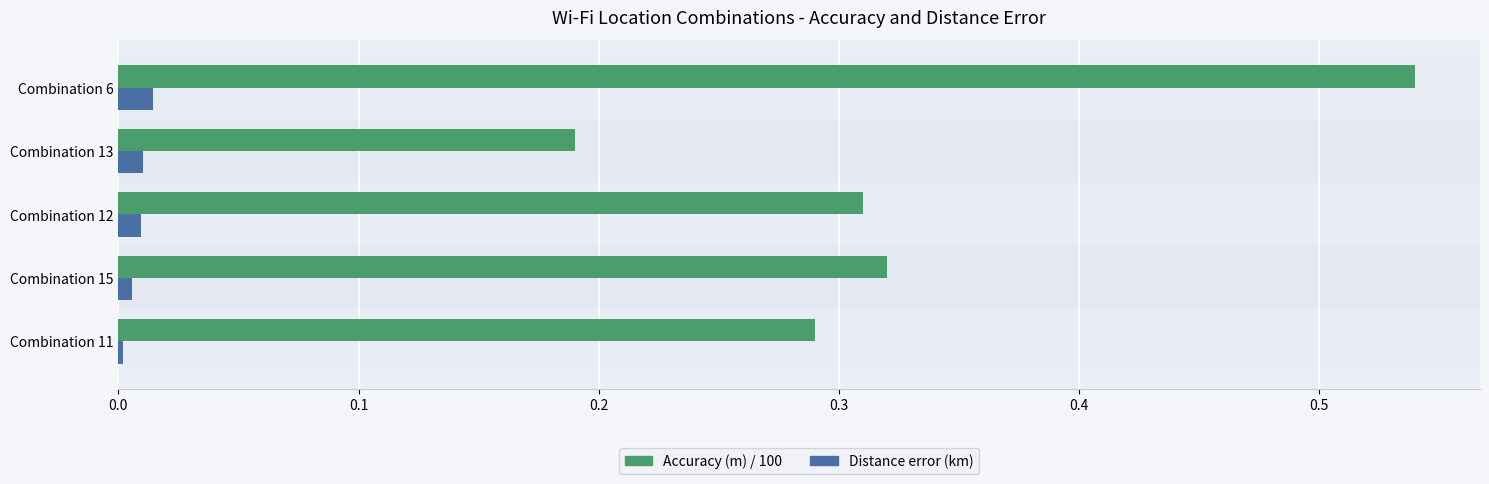

List the series in order of their peak value, highest first.

Accuracy (m) / 100, Distance error (km)